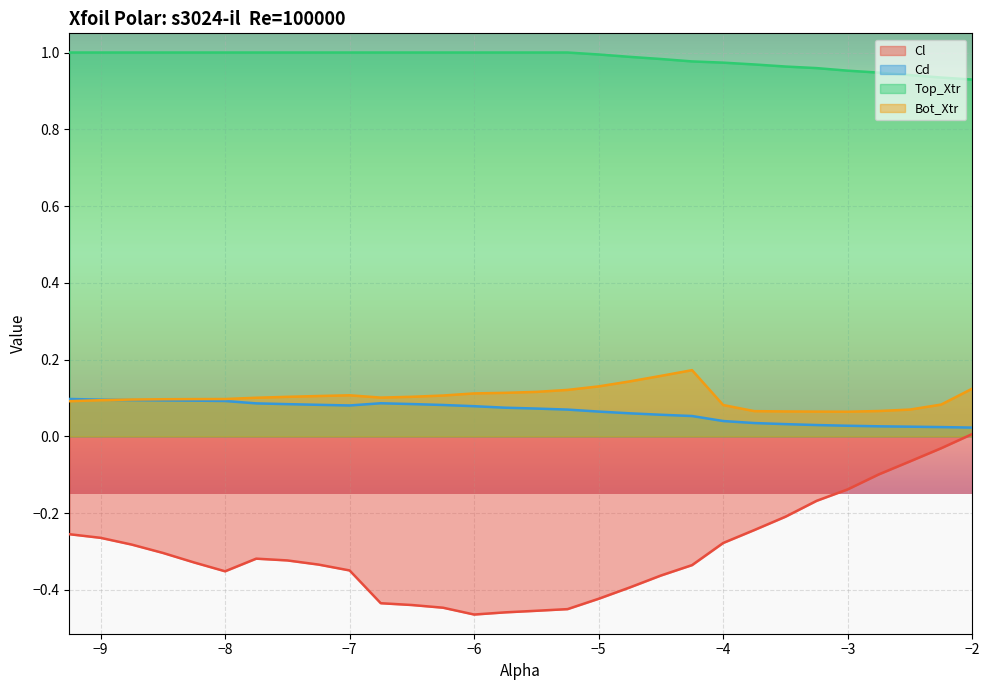

Rank the categories by Cl value from highest to lowest.

-2.0, -2.25, -2.5, -2.75, -3.0, -3.25, -3.5, -3.75, -9.25, -9.0, -4.0, -8.75, -8.5, -7.75, -7.5, -8.25, -7.25, -4.25, -7.0, -8.0, -4.5, -4.75, -5.0, -6.75, -6.5, -6.25, -5.25, -5.5, -5.75, -6.0